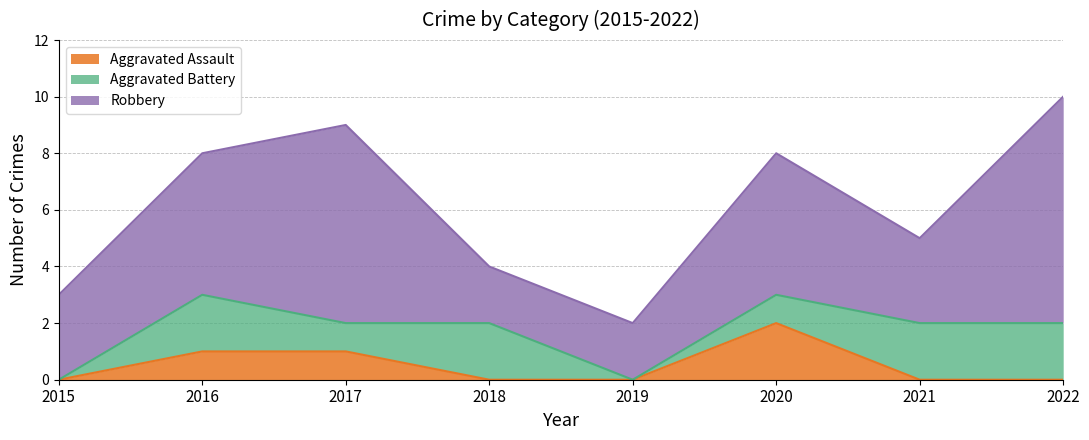

What is the approximate value of Aggravated Battery at 2018?

2